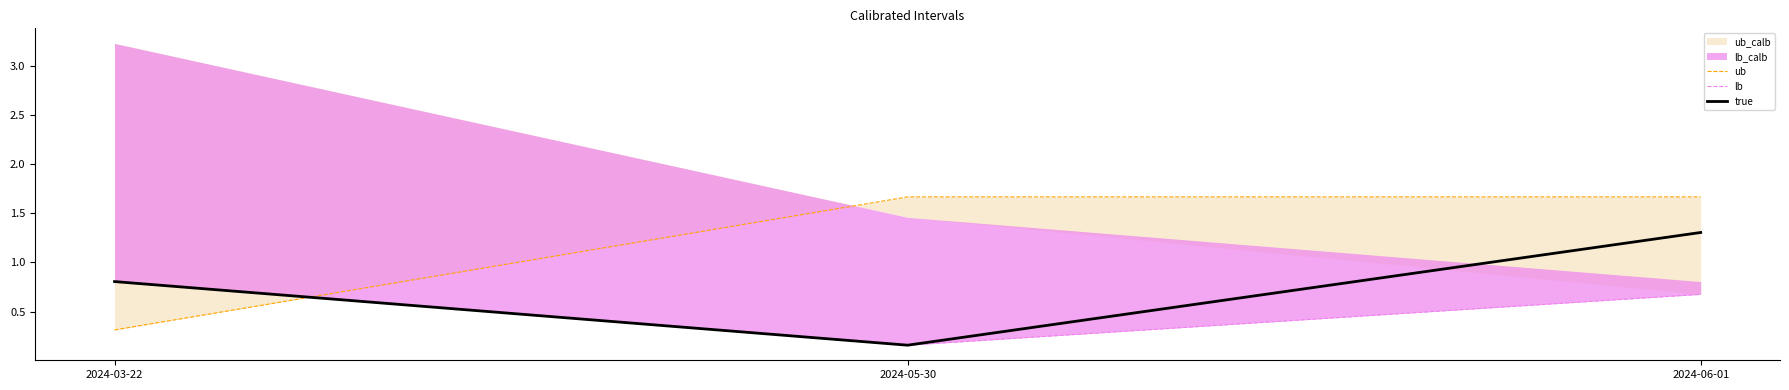

Rank the categories by true value from lowest to highest.

2024-05-30, 2024-03-22, 2024-06-01